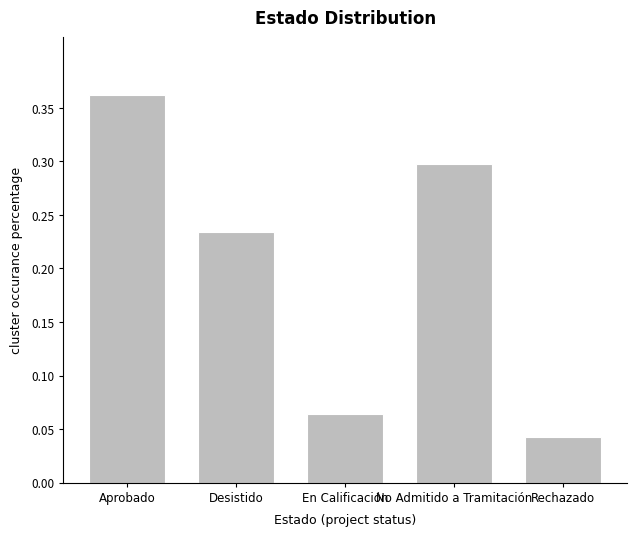

What position from the left is En Calificación?

3